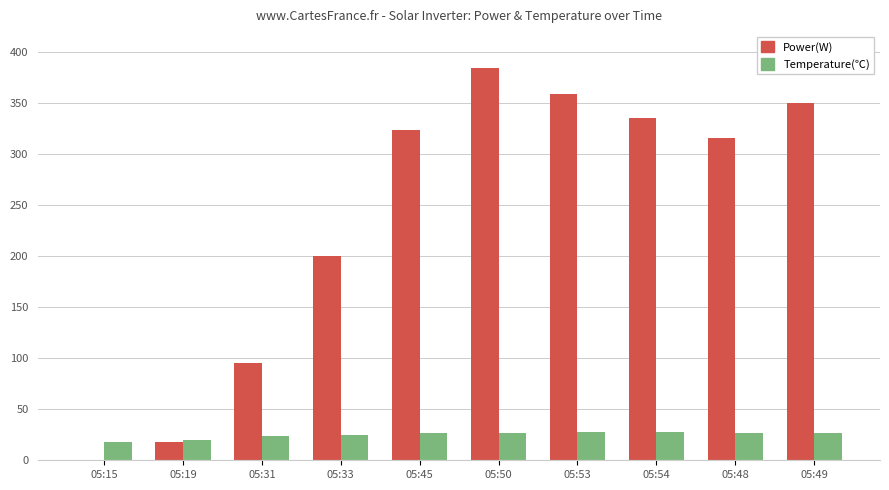

What is the total value across all series at 05:50?

411.1